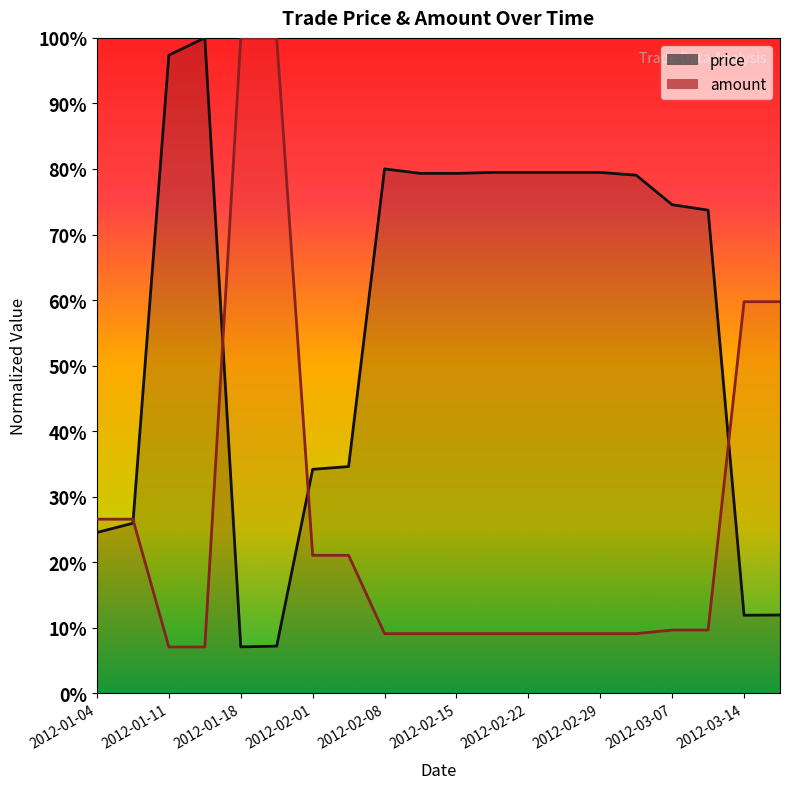

True or false: amount has more than 1 points higher than both neighbors.

False